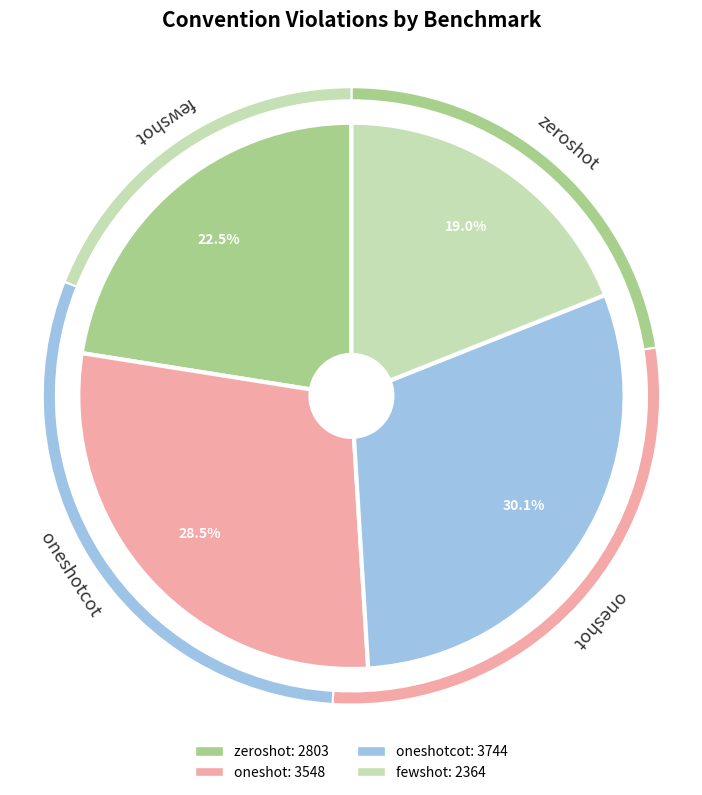

What is the change in value from oneshot to oneshotcot?

+196